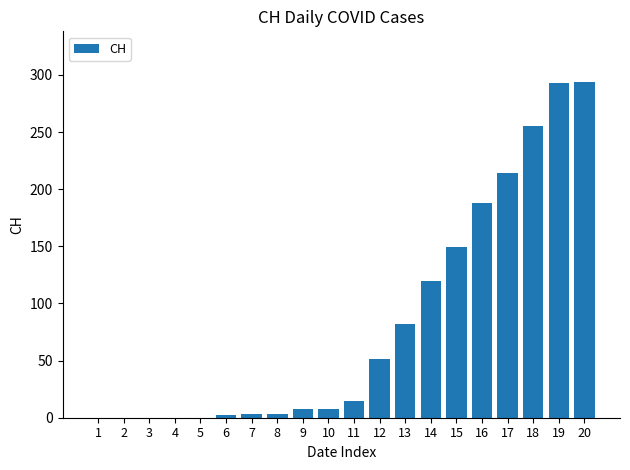

Count the number of categories in the chart.

20